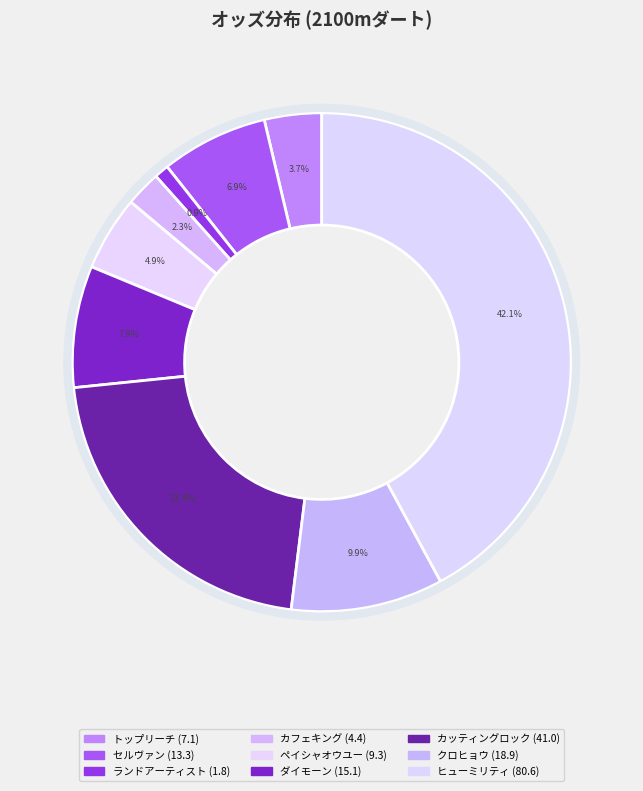

Is it true that ヒューミリティ is 55% of the pie?

False